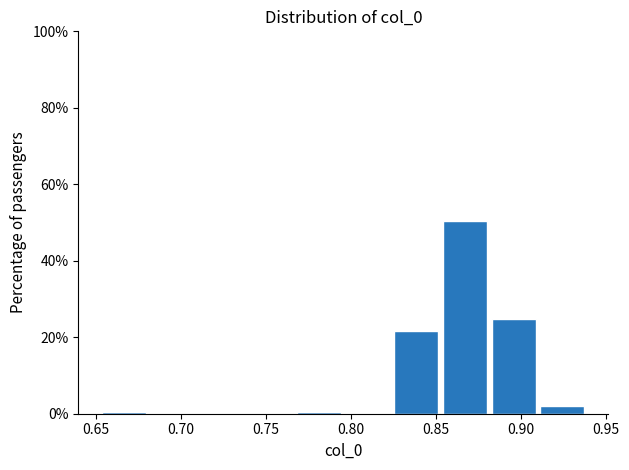

Which range on the x-axis has the tallest bar?

0.855 to 0.885